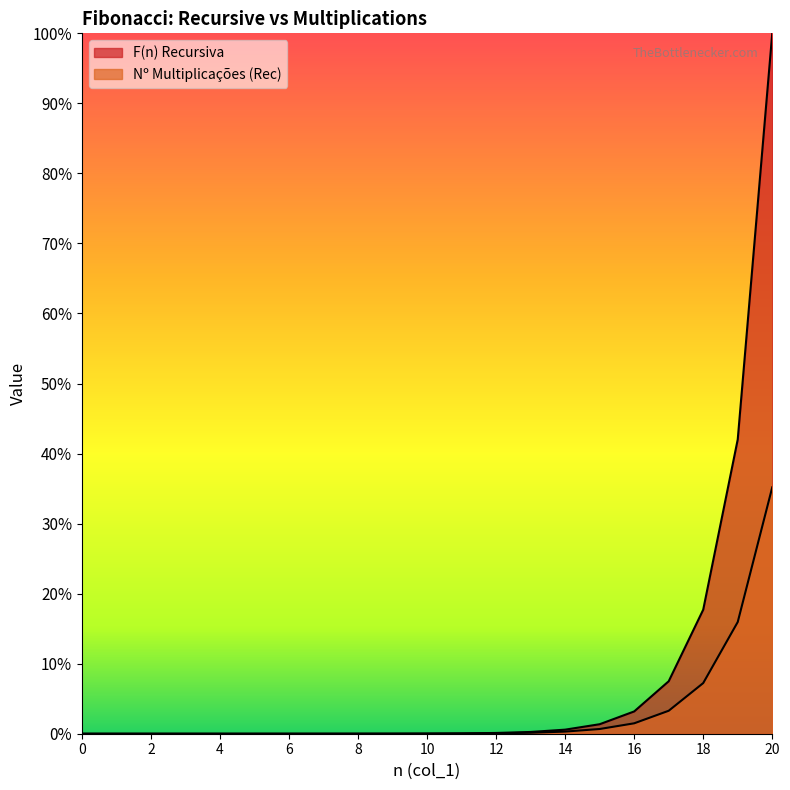

At which category is the sum across all series the highest?

20